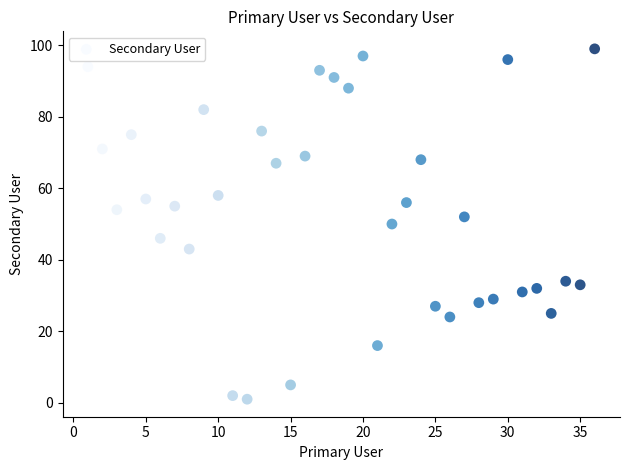

What is the range of X values (max minus min)?

35